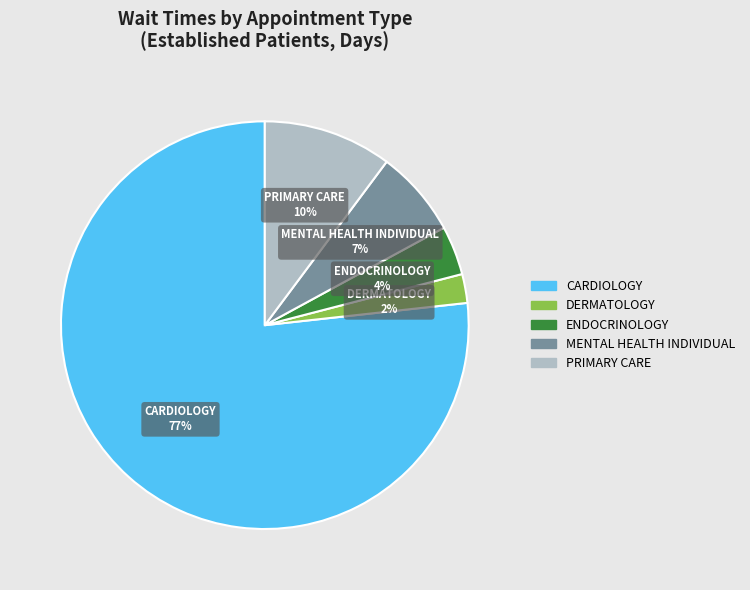

What percentage is the DERMATOLOGY slice, to the nearest percent?

2%